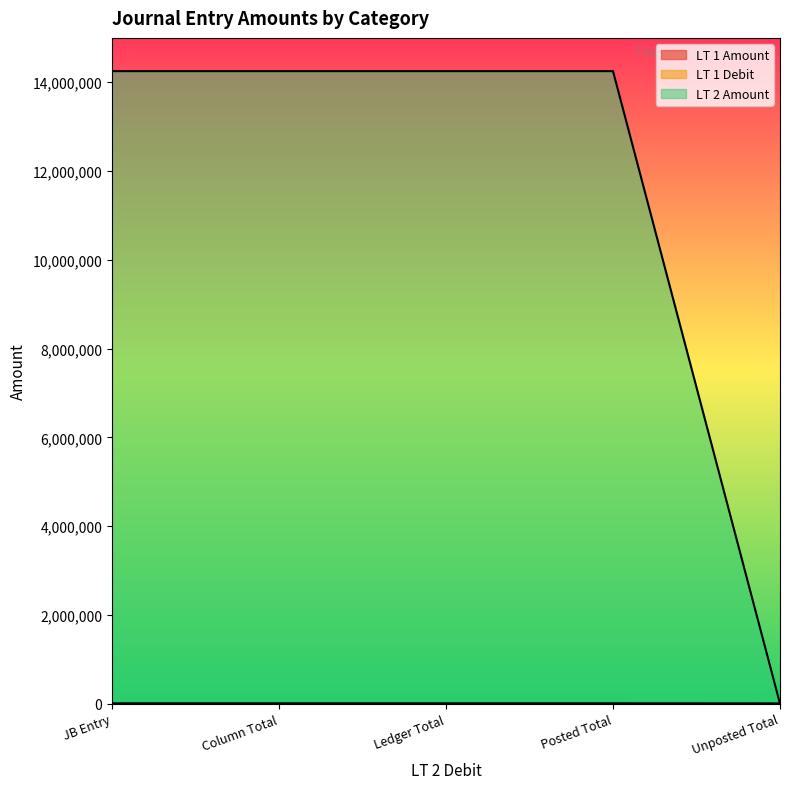

True or false: LT 1 Amount has a value of 901.7 at JB Entry.

True